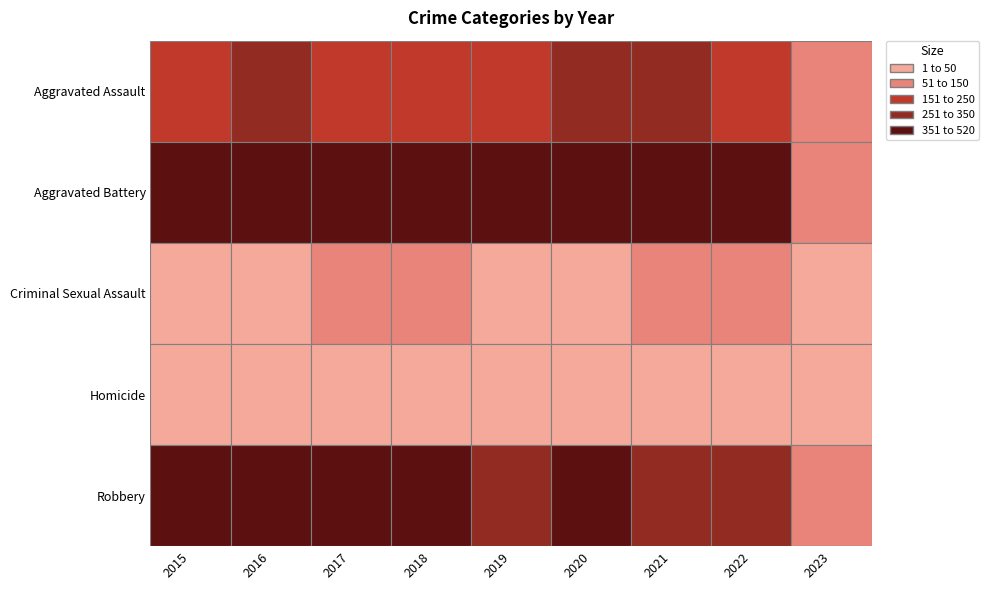

What is the difference between the maximum and second lowest values in the Aggravated Assault series?

116